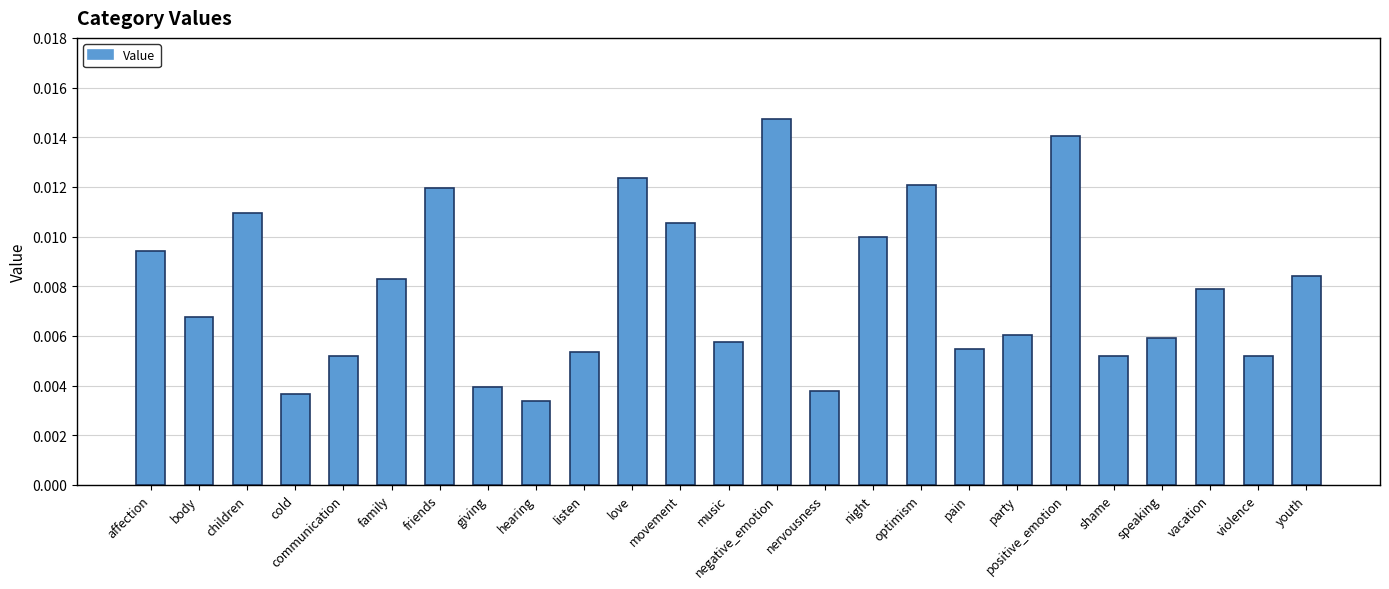

How many values are between 0 and 1?

25